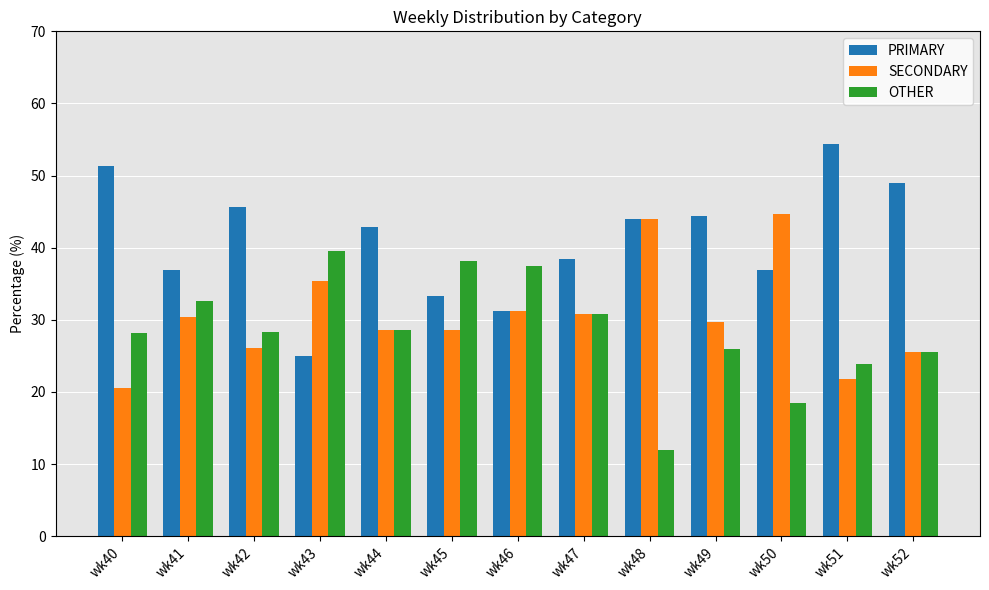

What is the value of the SECONDARY bar at the 13th from the left?

25.5